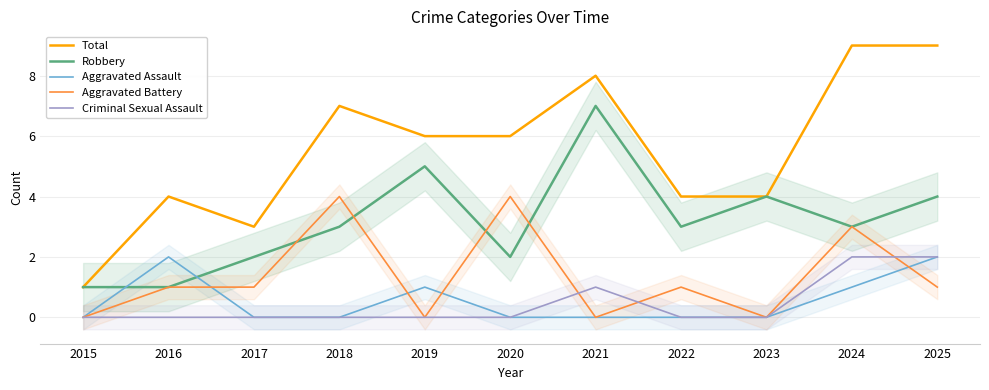

Which category has the highest value across all series?

2024